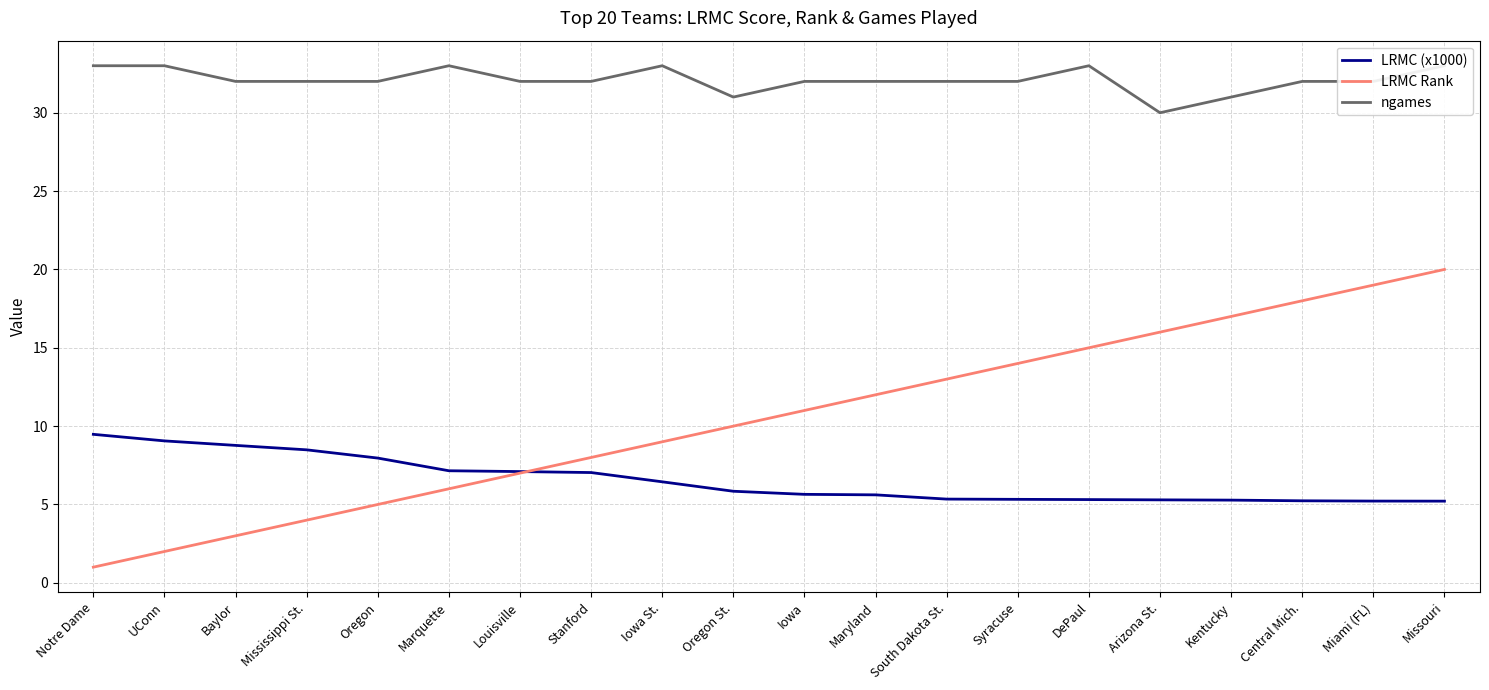

Reading left to right, transcribe all the data shown in this chart.

LRMC (x1000): 9.5	9.1	8.8	8.5	8.0	7.2	7.1	7.0	6.4	5.8	5.6	5.6	5.3	5.3	5.3	5.3	5.3	5.2	5.2	5.2
LRMC Rank: 1.0	2.0	3.0	4.0	5.0	6.0	7.0	8.0	9.0	10.0	11.0	12.0	13.0	14.0	15.0	16.0	17.0	18.0	19.0	20.0
ngames: 33.0	33.0	32.0	32.0	32.0	33.0	32.0	32.0	33.0	31.0	32.0	32.0	32.0	32.0	33.0	30.0	31.0	32.0	32.0	33.0